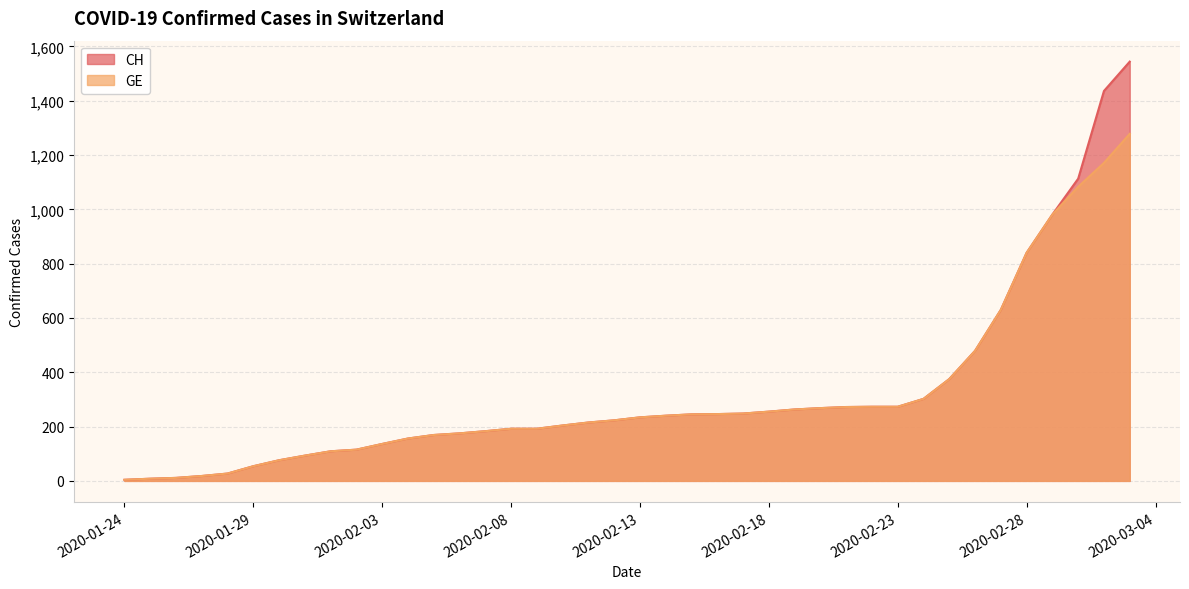

Which has a higher value, 2020-02-09 or 2020-02-29?

2020-02-29